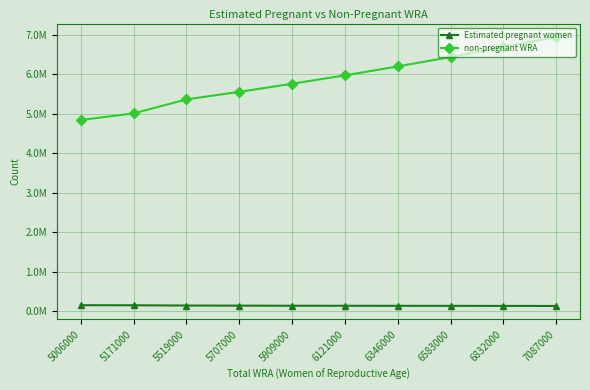

What is the lowest value of the non-pregnant WRA series?

4846649.7